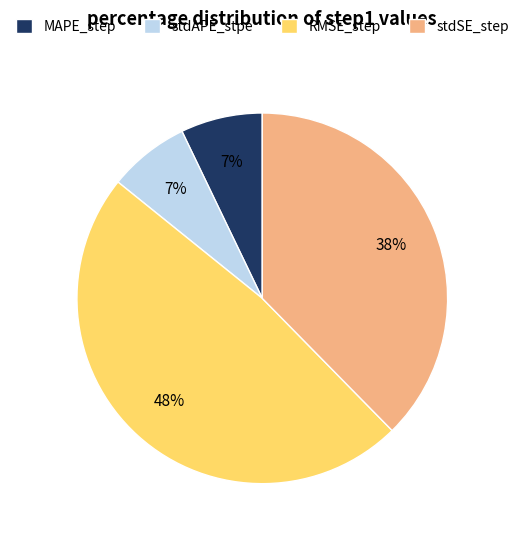

Does stdAPE_stpe represent more than half of the total?

No